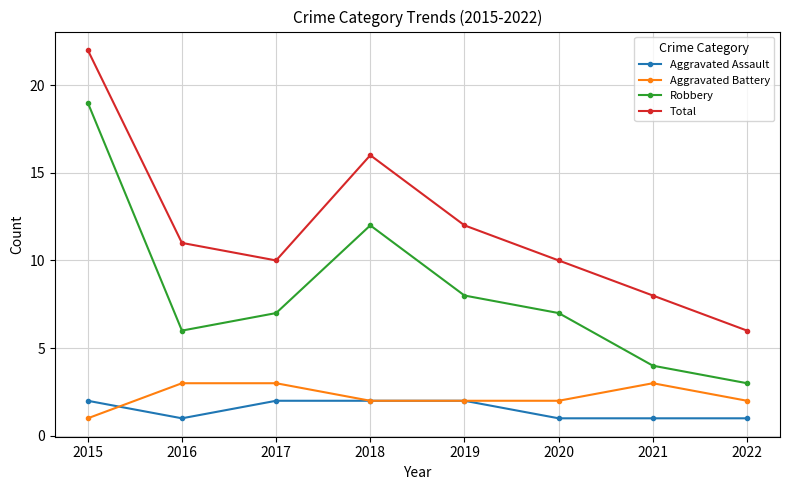

What is the minimum value for Aggravated Assault?

1